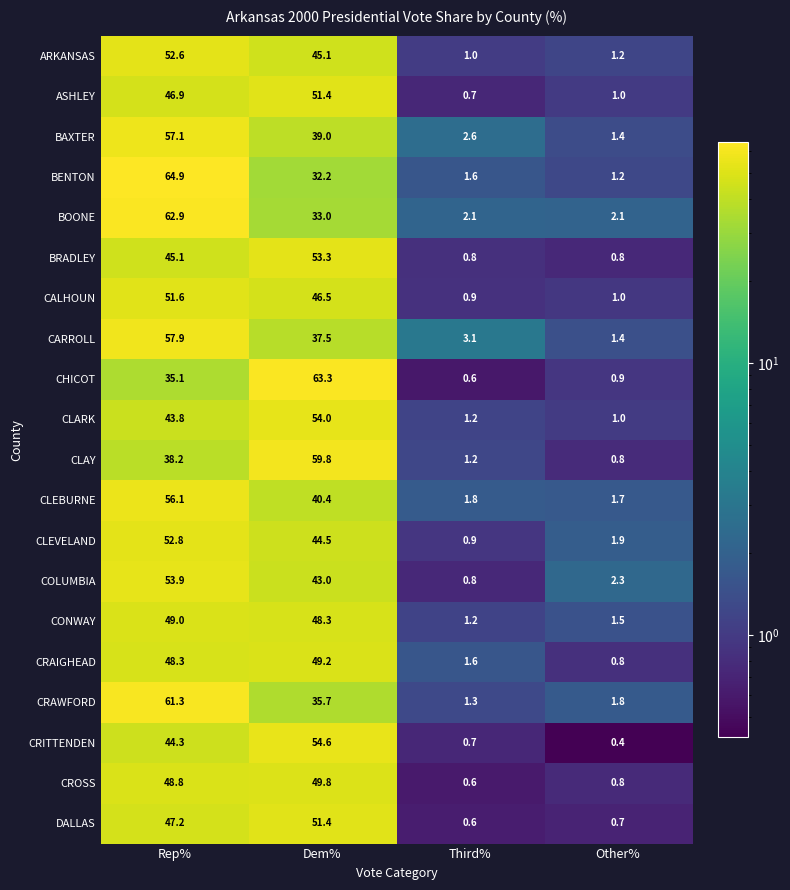

What is the difference between the second highest and second lowest values in the BOONE series?

30.9